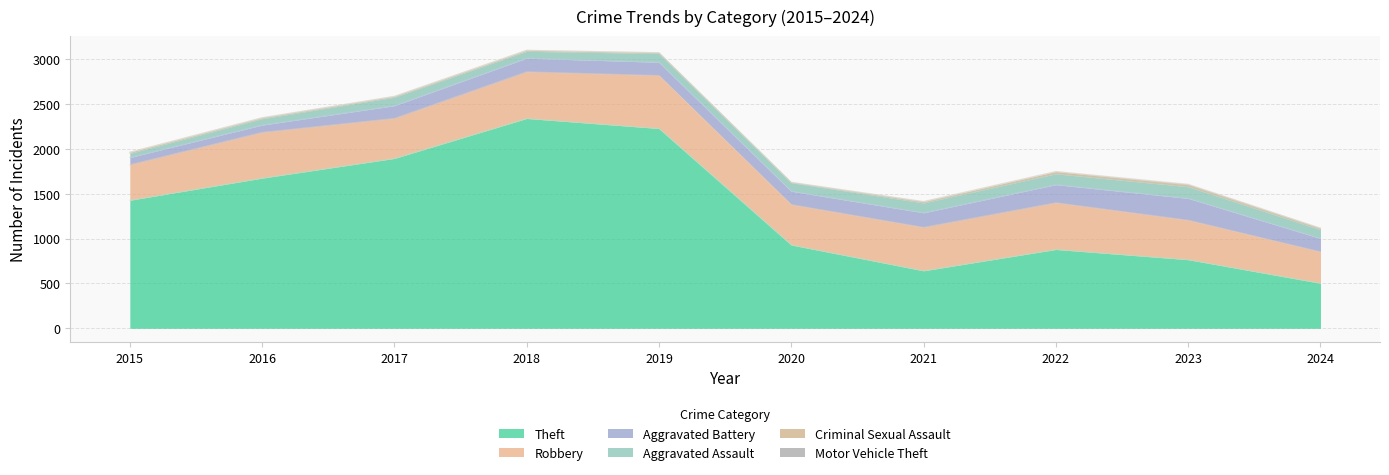

Is the value of Robbery at 2018 greater than the value of Theft at 2022?

No